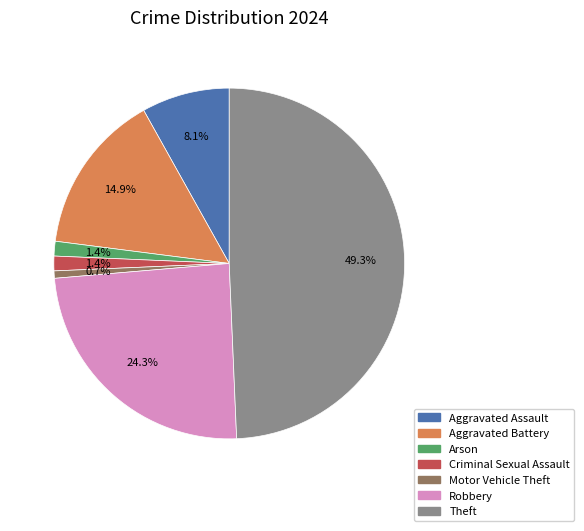

How many segments does this pie chart have?

7